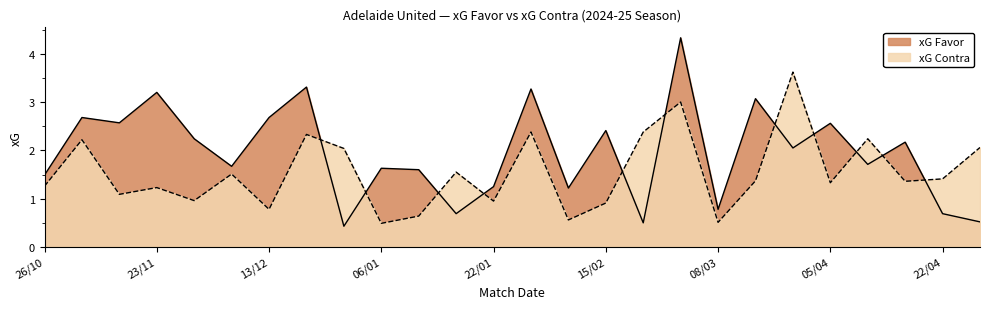

What is the difference between the highest and lowest values at 06/01?

1.1